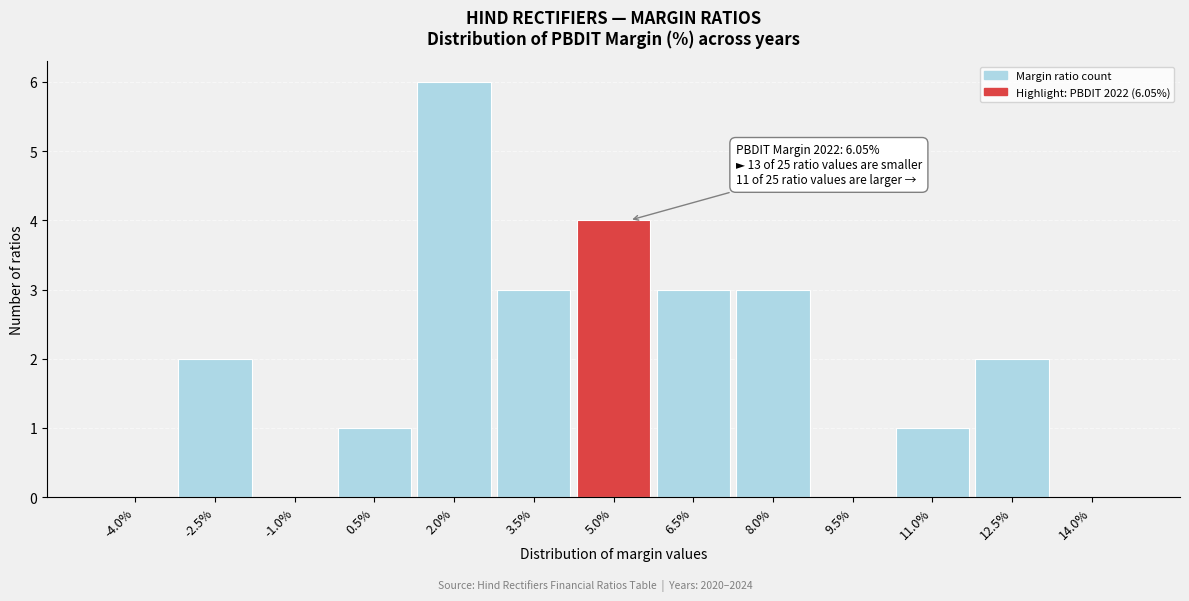

Reading right to left, what are all the values shown in this chart?

14.0%=0	12.5%=2	11.0%=1	9.5%=0	8.0%=3	6.5%=3	5.0%=4	3.5%=3	2.0%=6	0.5%=1	-1.0%=0	-2.5%=2	-4.0%=0